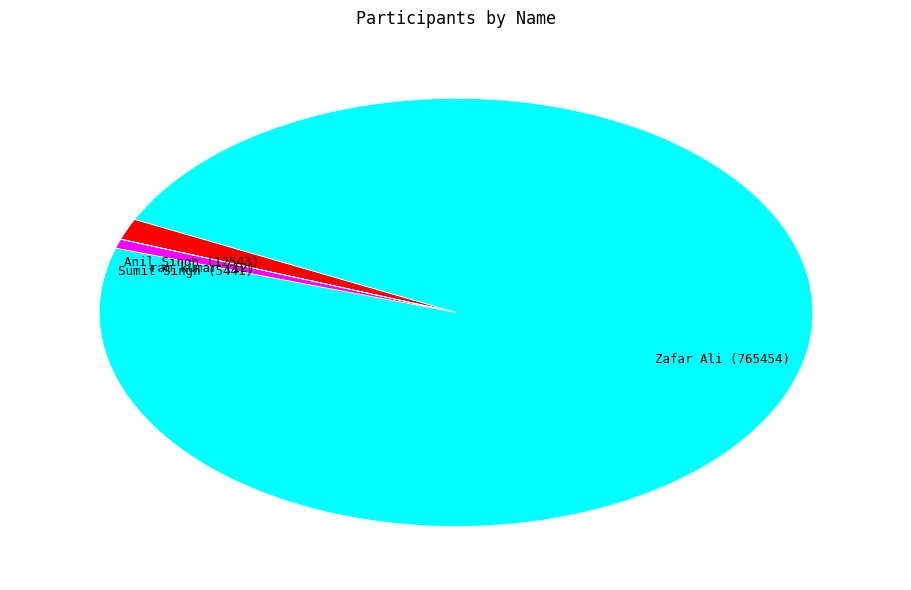

Do Anil Singh (12543) and Zafar Ali (765454) together represent more than half of the pie?

Yes